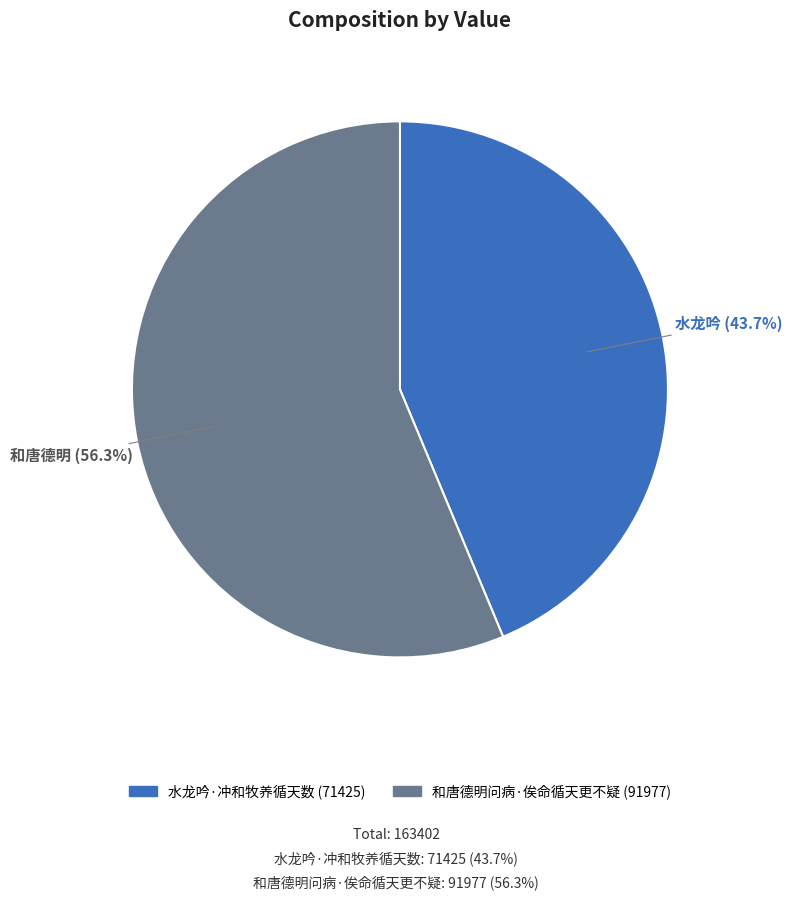

How many segments does this pie chart have?

2